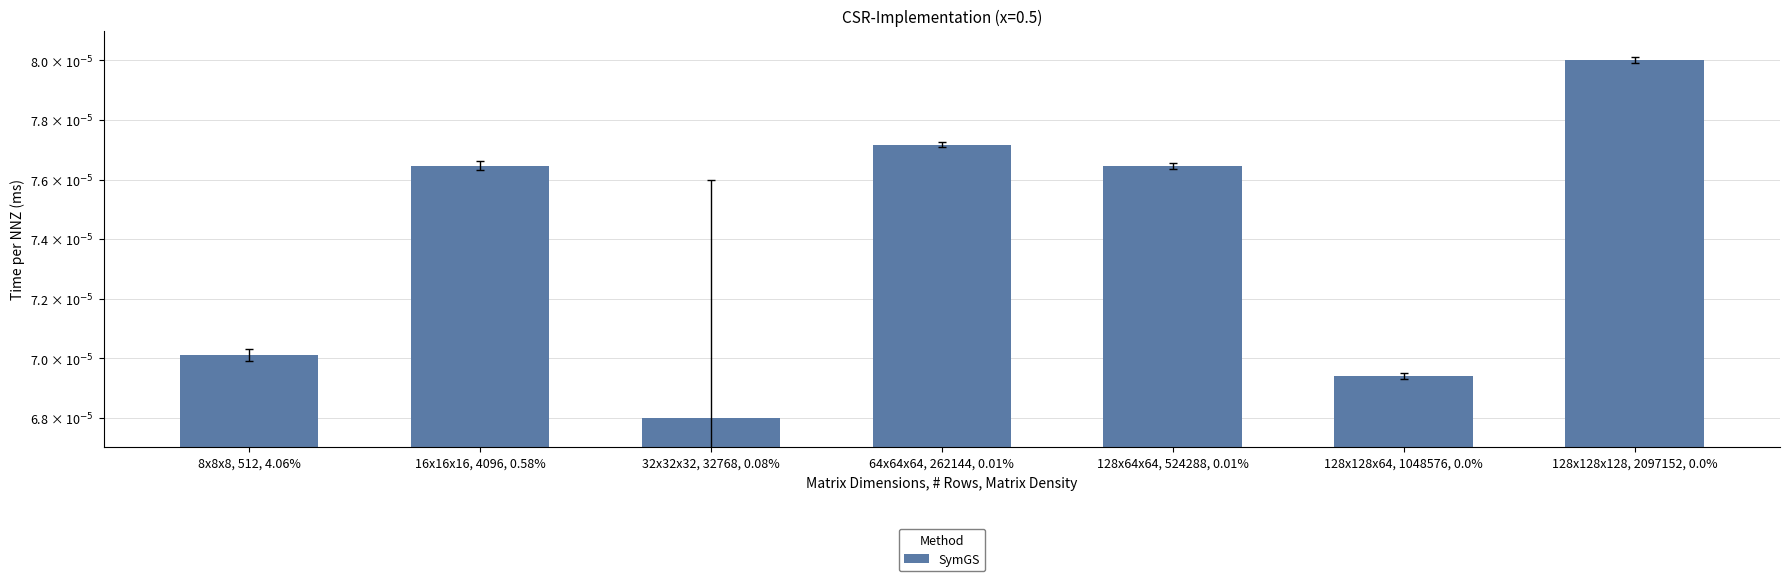

Is it true that the value at 16x16x16, 4096, 0.58% is 0.0?

True